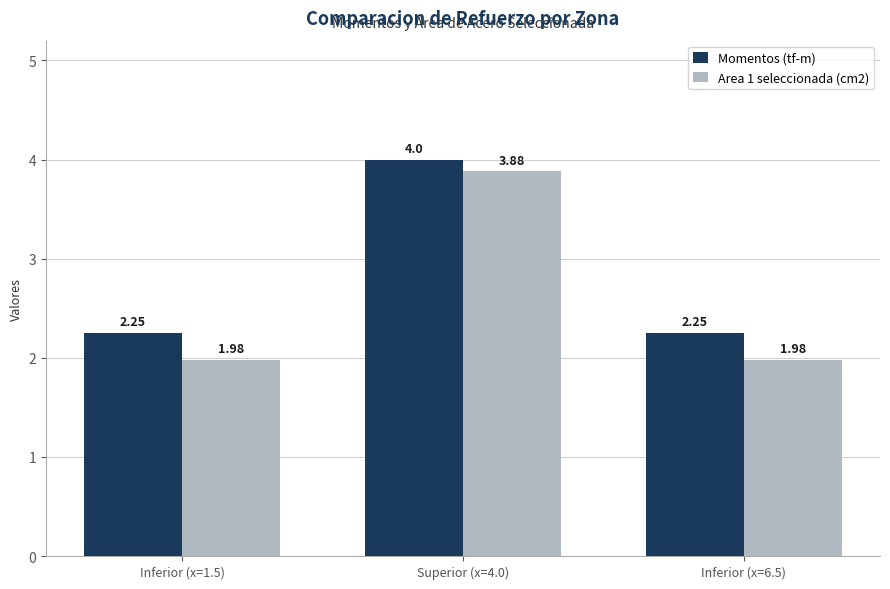

Which series has the widest spread of values?

Area 1 seleccionada (cm2)